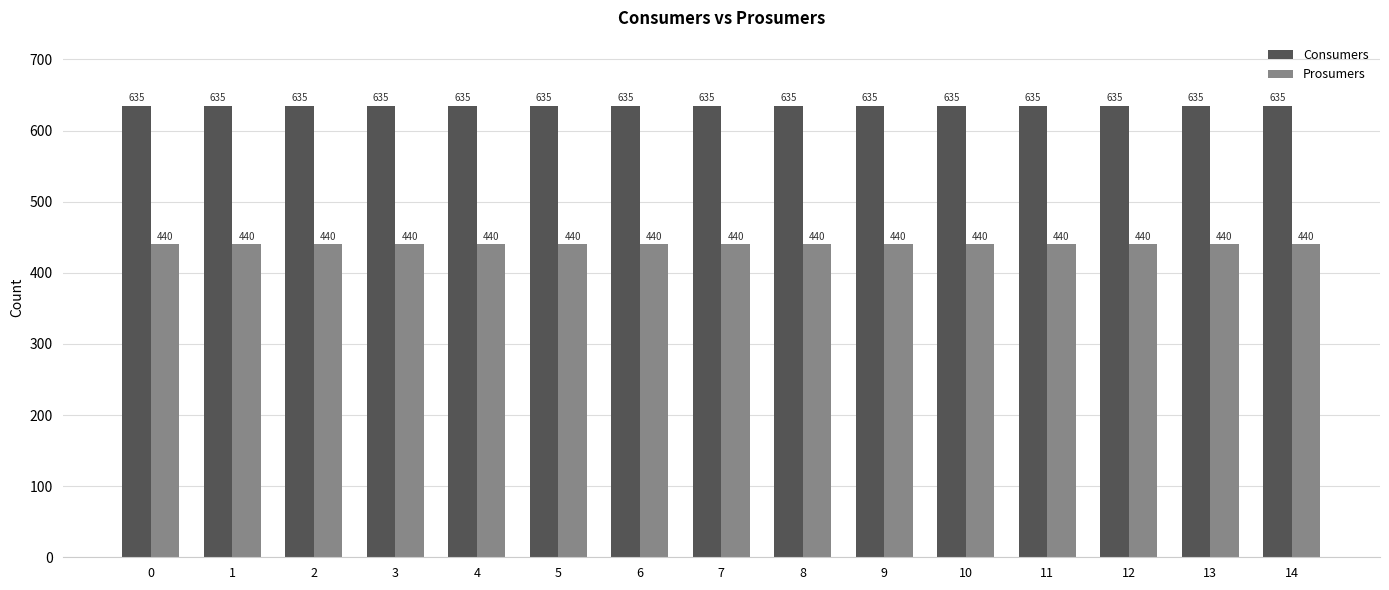

Are the bars grouped side by side (vs. stacked)?

Yes